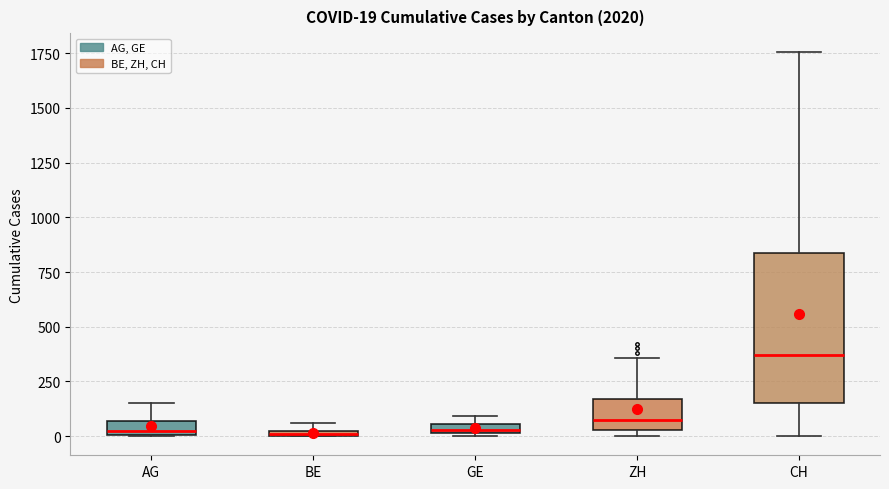

Which box is the tallest, from its lower edge to its upper edge?

CH